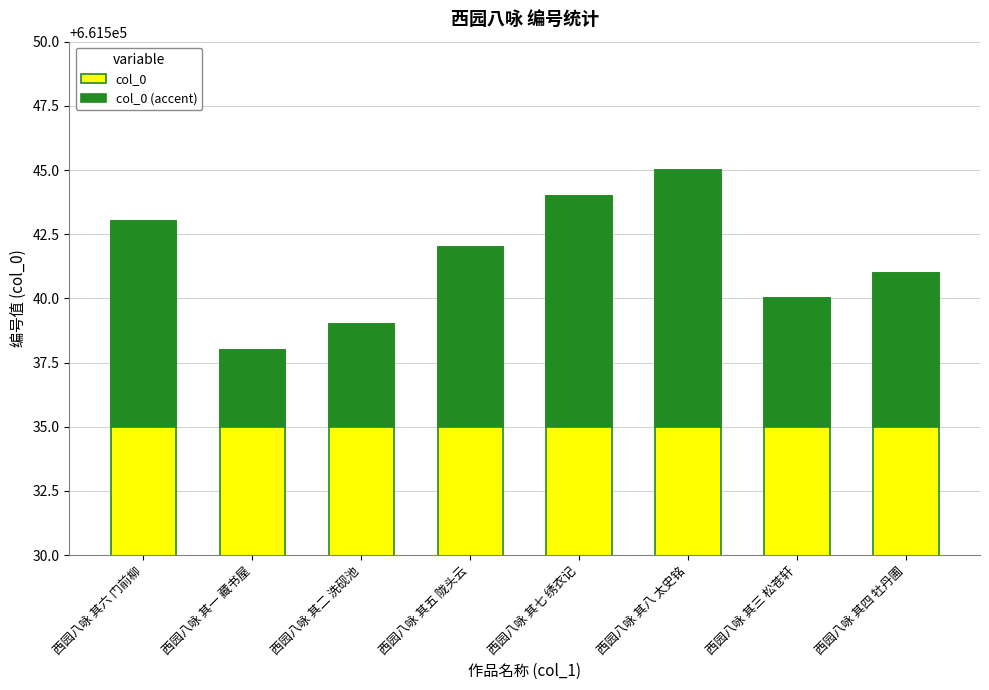

What is the maximum value shown in the chart?

661545